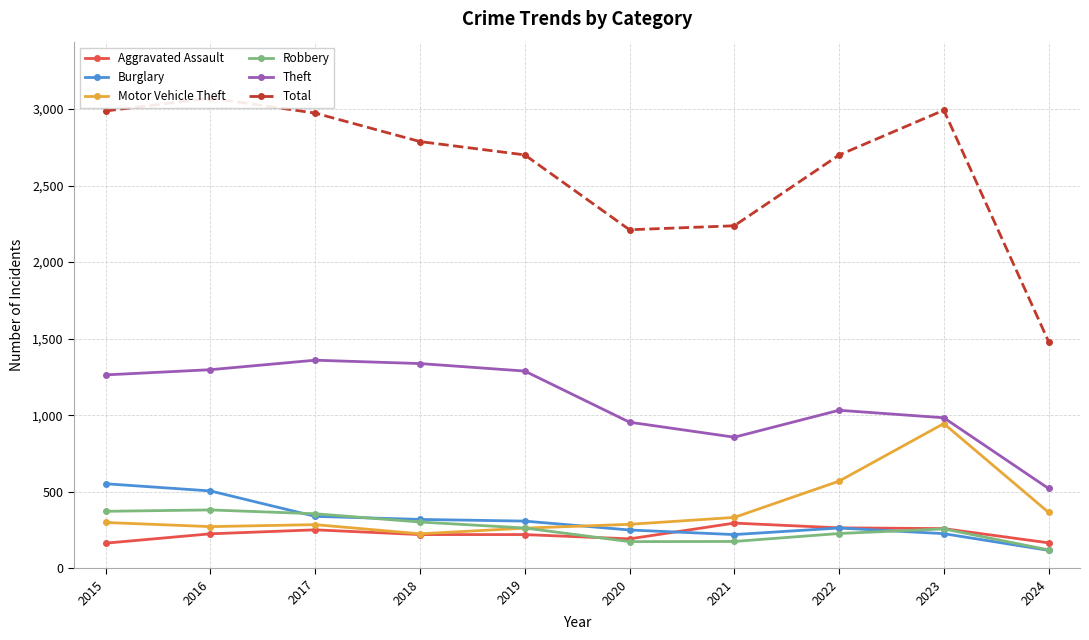

What is the difference between the Aggravated Assault values at 2016 and 2020?

33